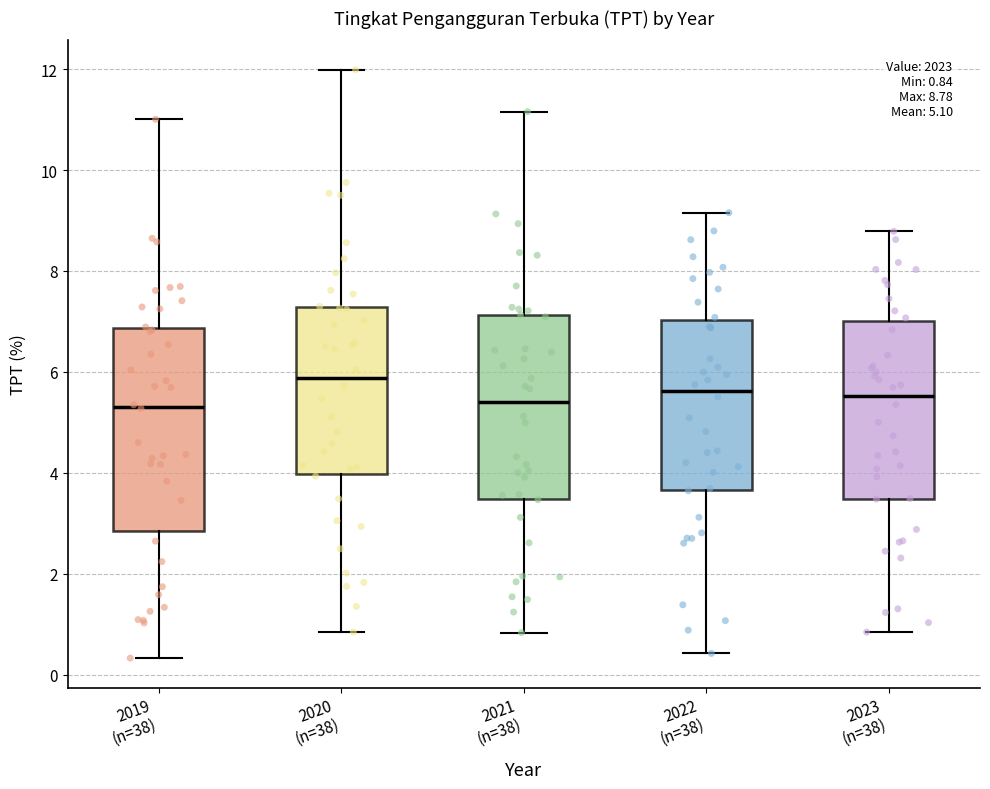

Comparing the boxes themselves (not the whiskers), which one is the tallest?

2019 (n=38)